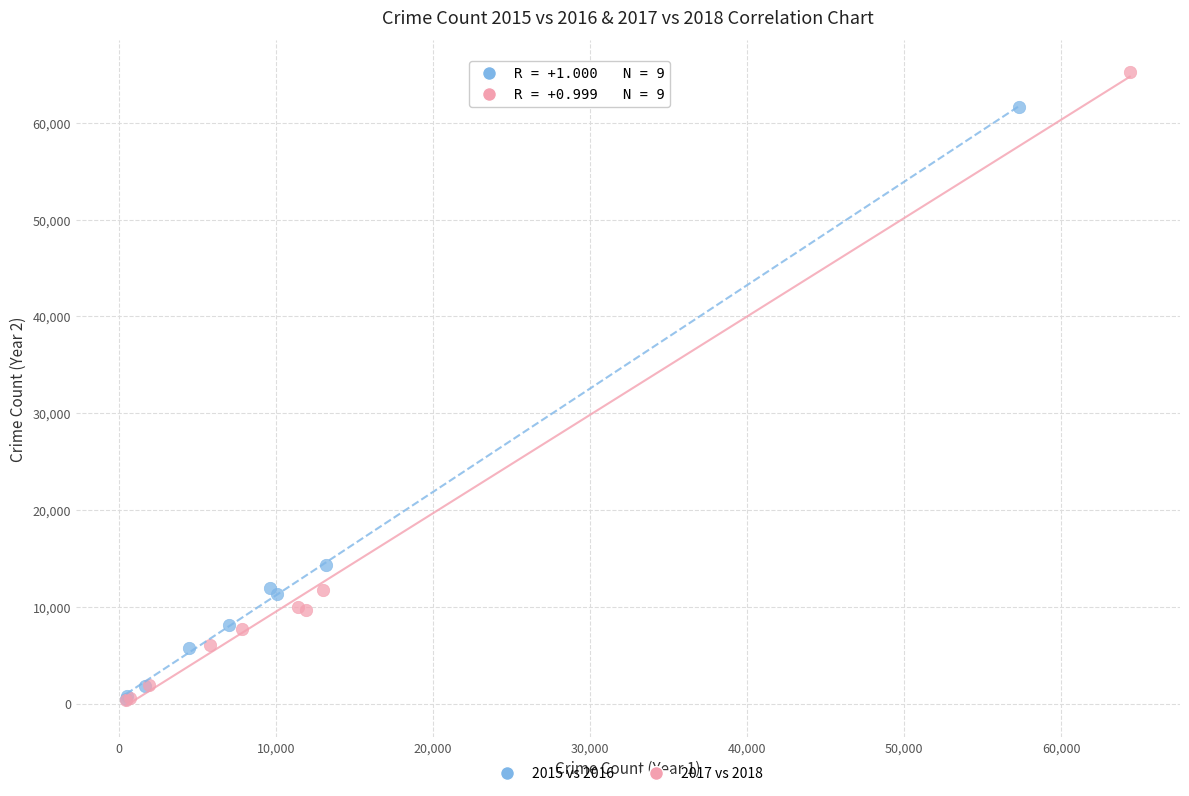

Which series has the largest Y range (max minus min)?

2017 vs 2018